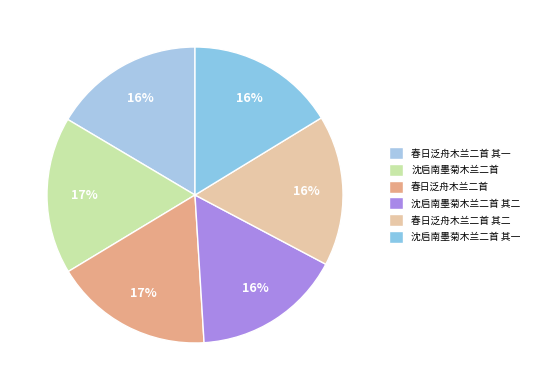

Does 沈启南墨菊木兰二首 其一 represent more than half of the total?

No